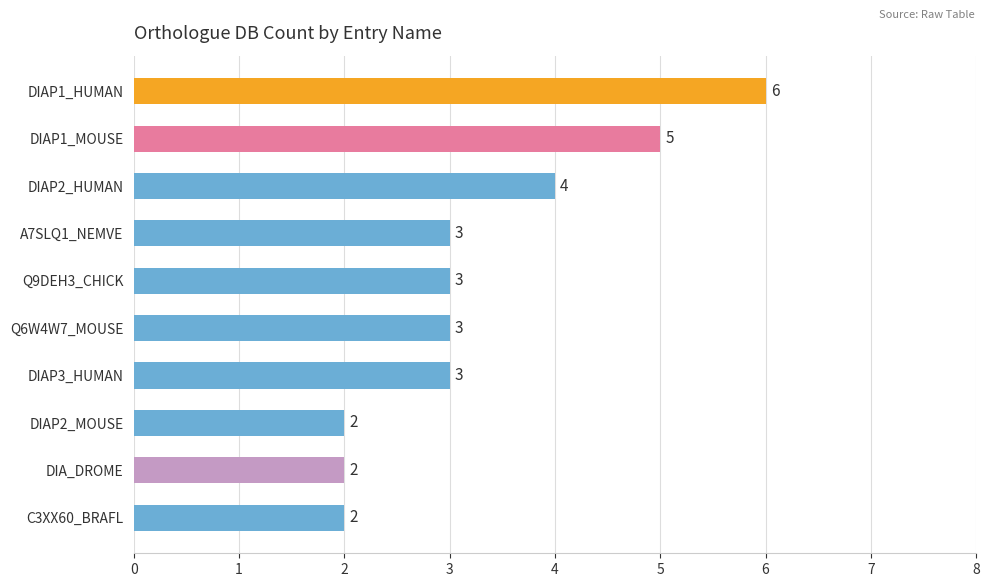

What is the greatest value displayed?

6